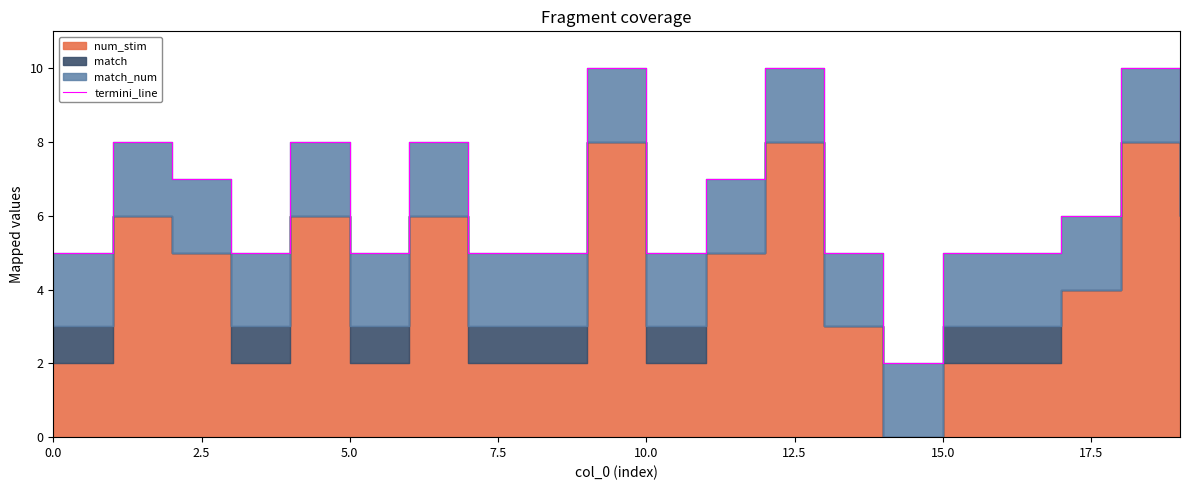

Between 15.0 and 10, which is larger?

15.0